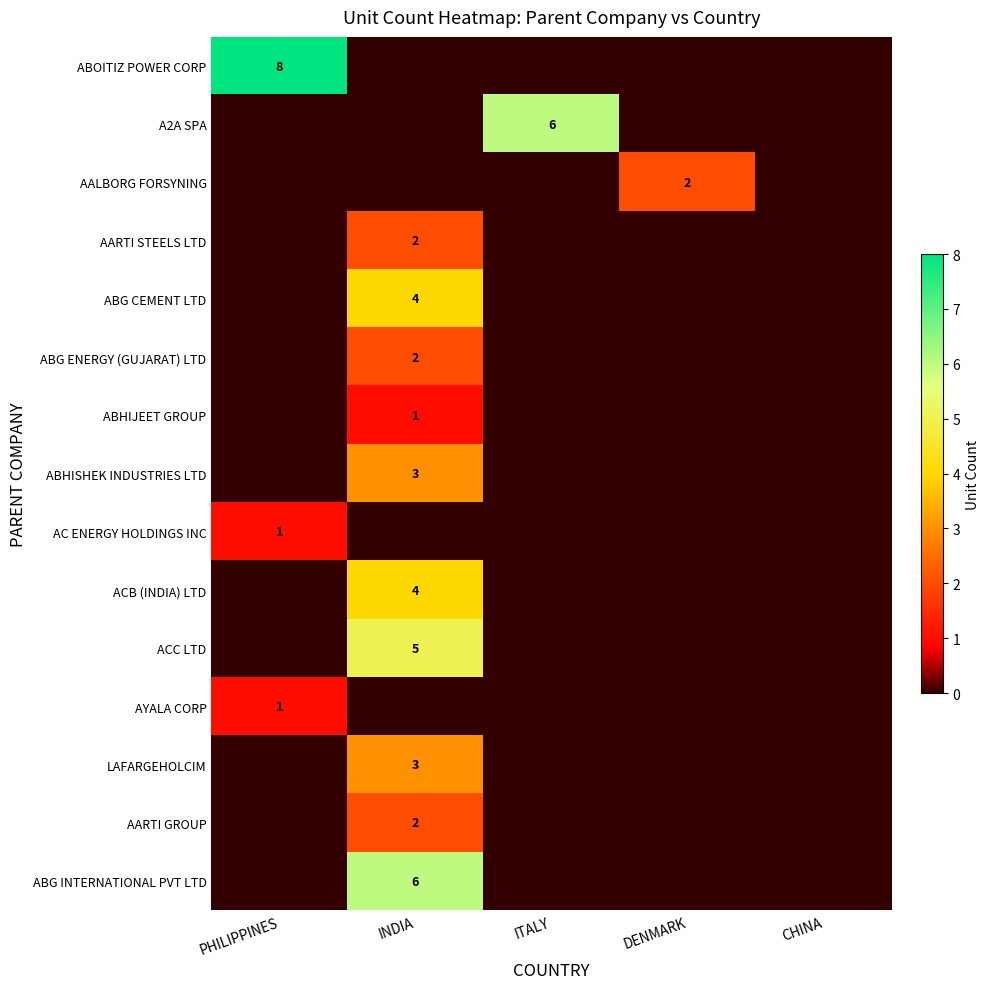

The value of ACC LTD at INDIA is 8. True or false?

False